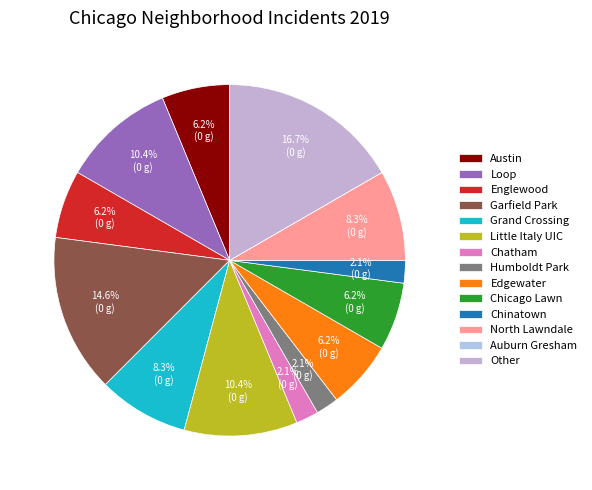

Is North Lawndale the majority of the pie?

No